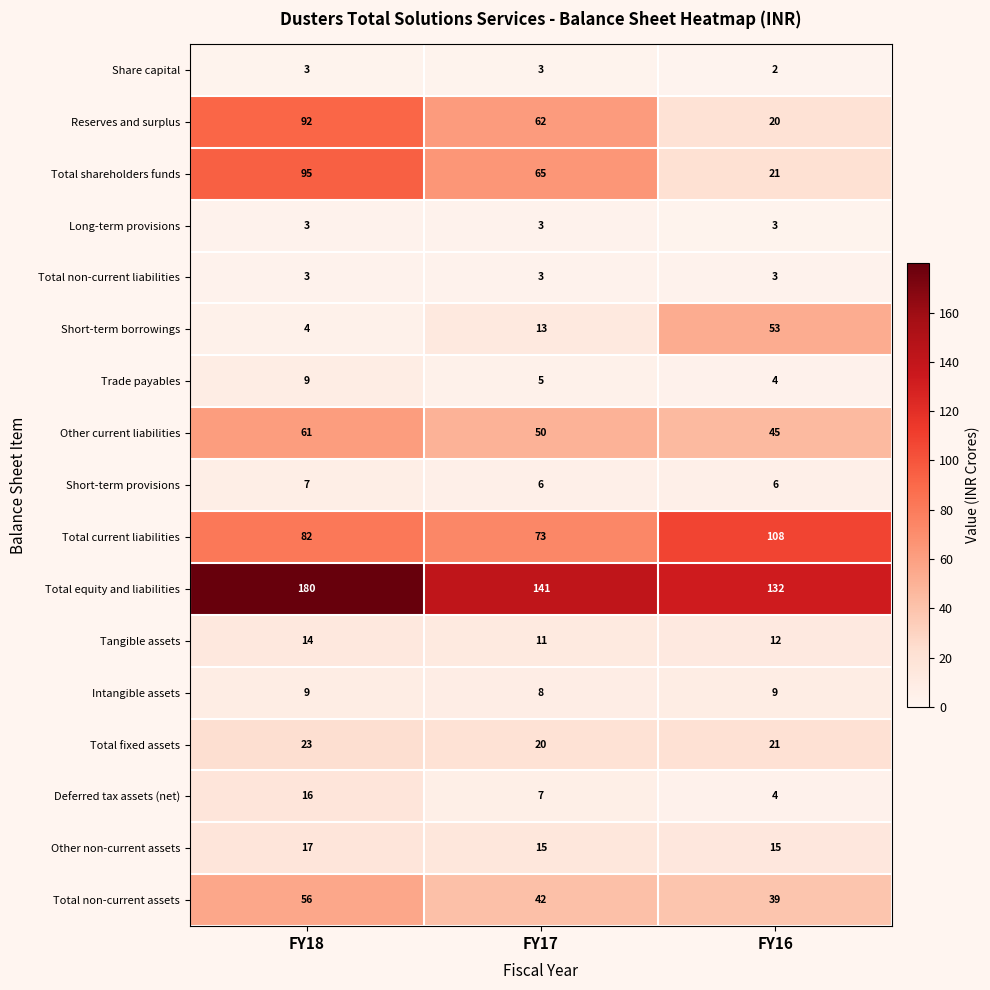

What is the average value of the Total current liabilities series?

88